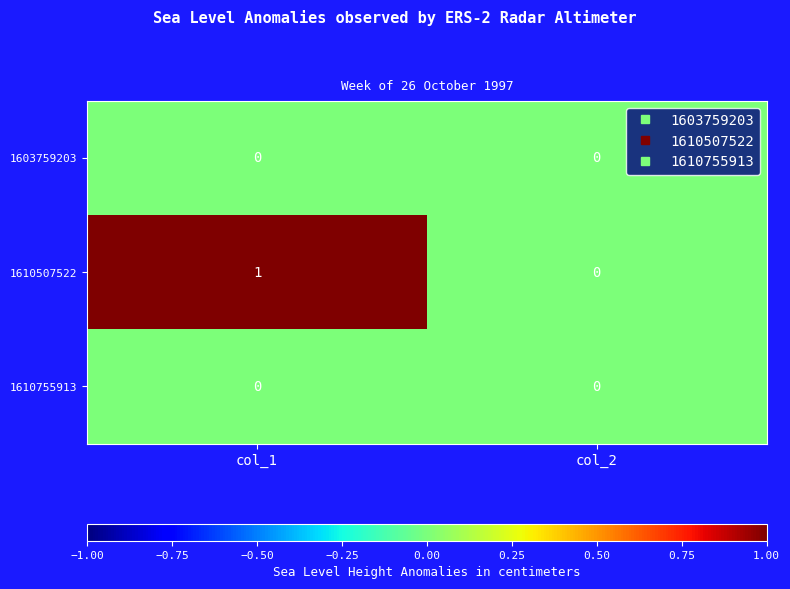

Is it true that 1603759203 equals 0 at col_2?

True